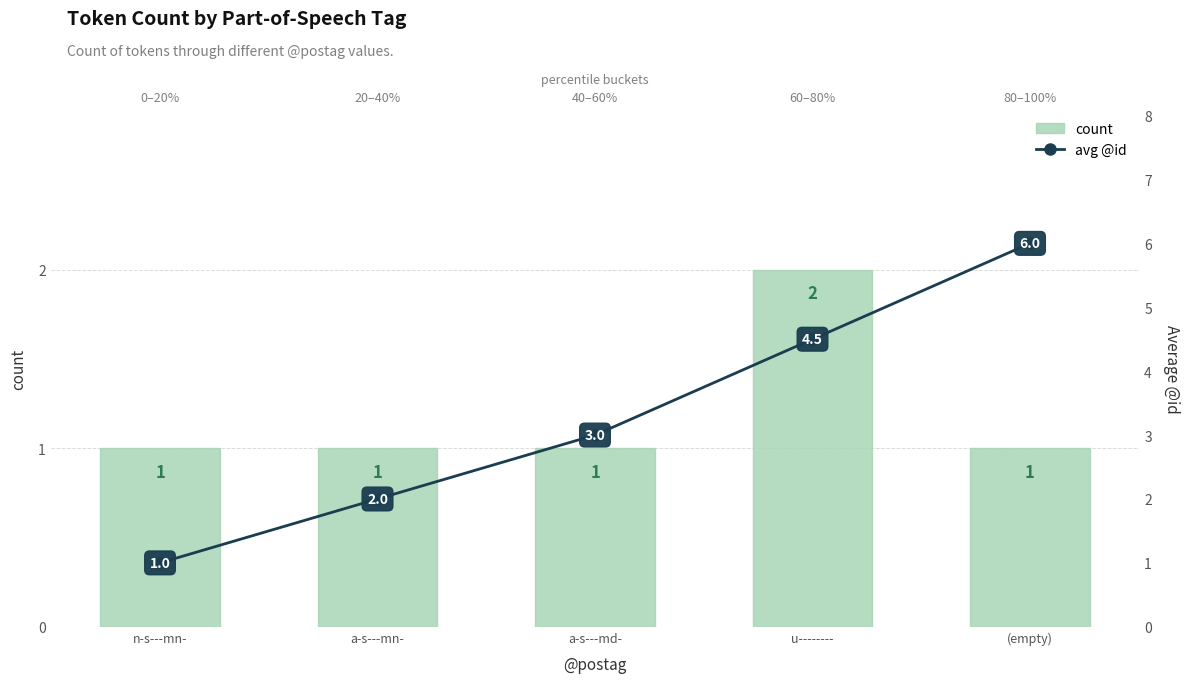

Which category has the lowest value across all series?

n-s---mn-